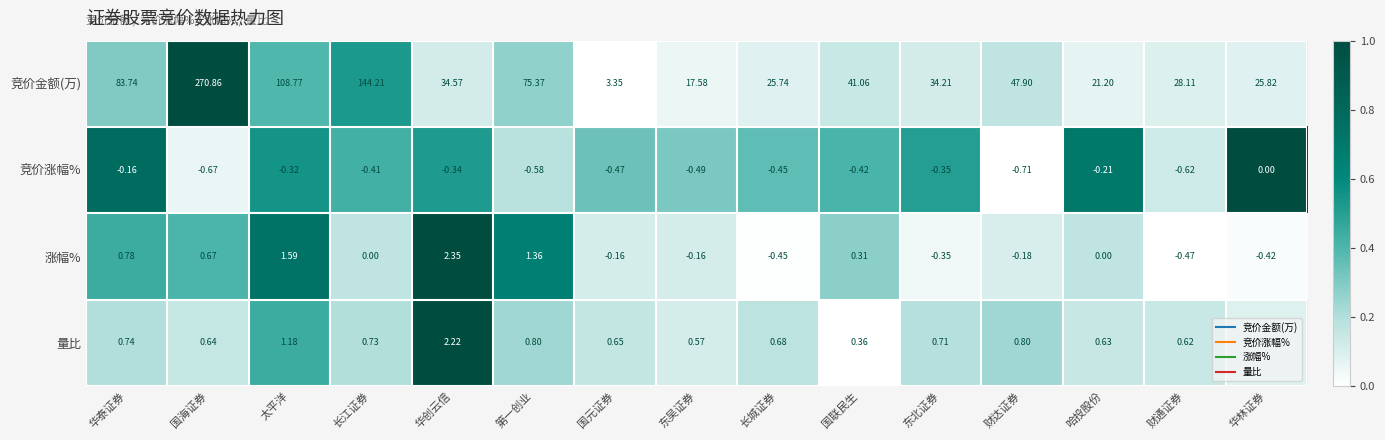

What is the total value across all series at 哈投股份?

21.6